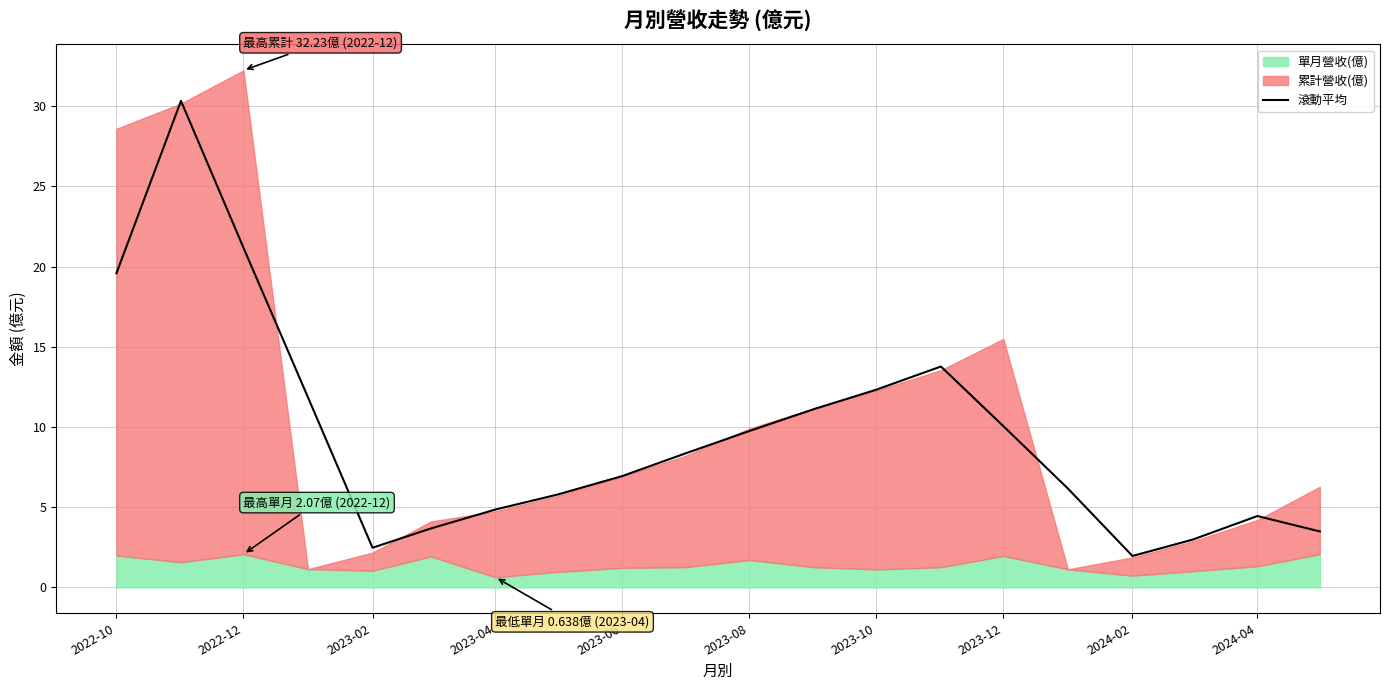

True or false: 滾動平均 has a value of 19.6 at 2022-10.

True